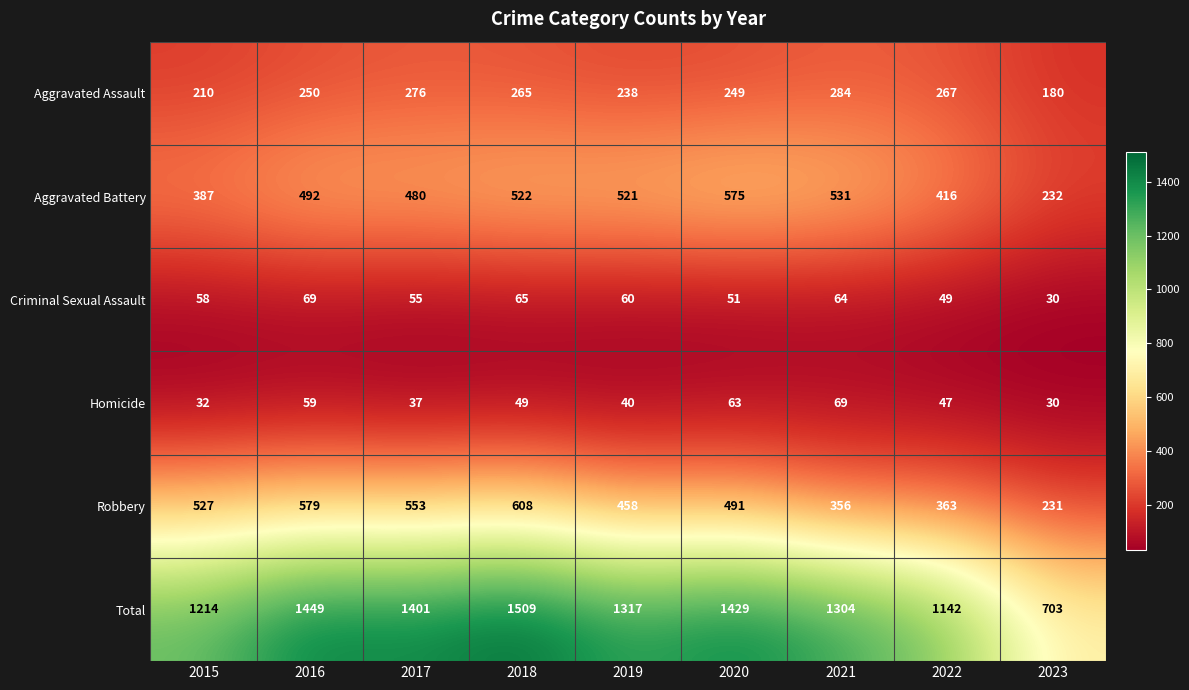

What is the sum of the Total values at 2020 and 2018?

2938